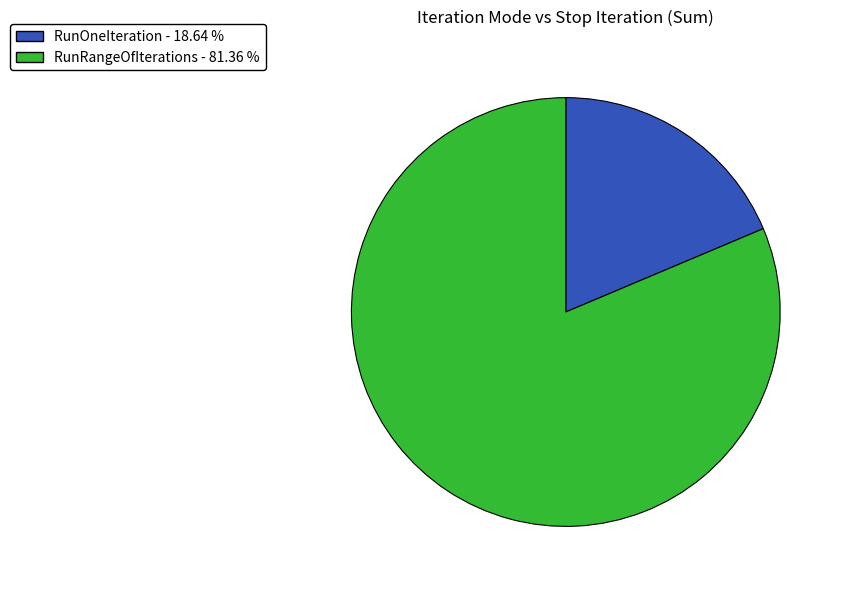

Is there any slice that represents more than half of the pie?

Yes